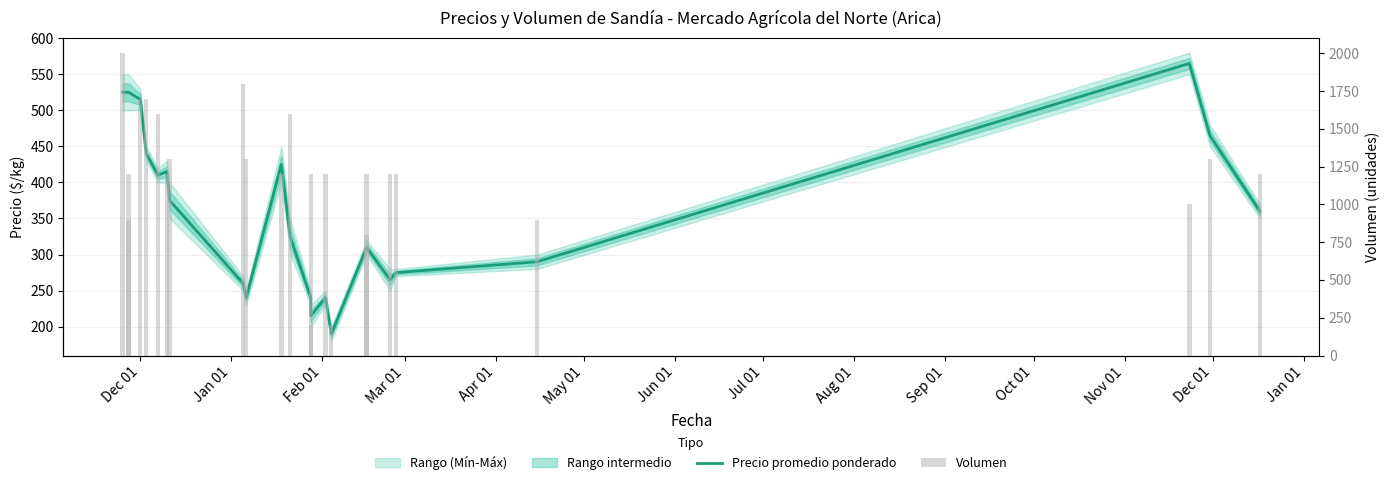

What is the difference between the maximum and second lowest values in the Volumen series?

1800